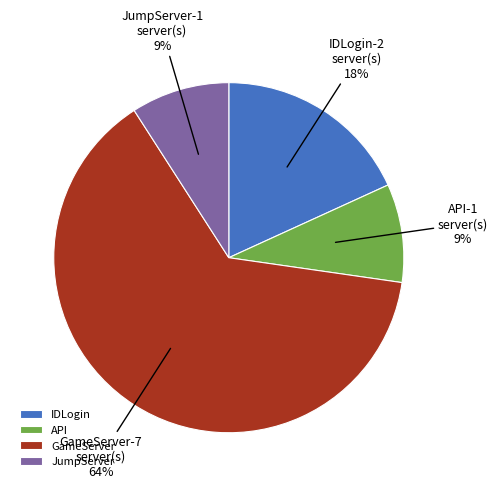

How many slices are in this pie chart?

4